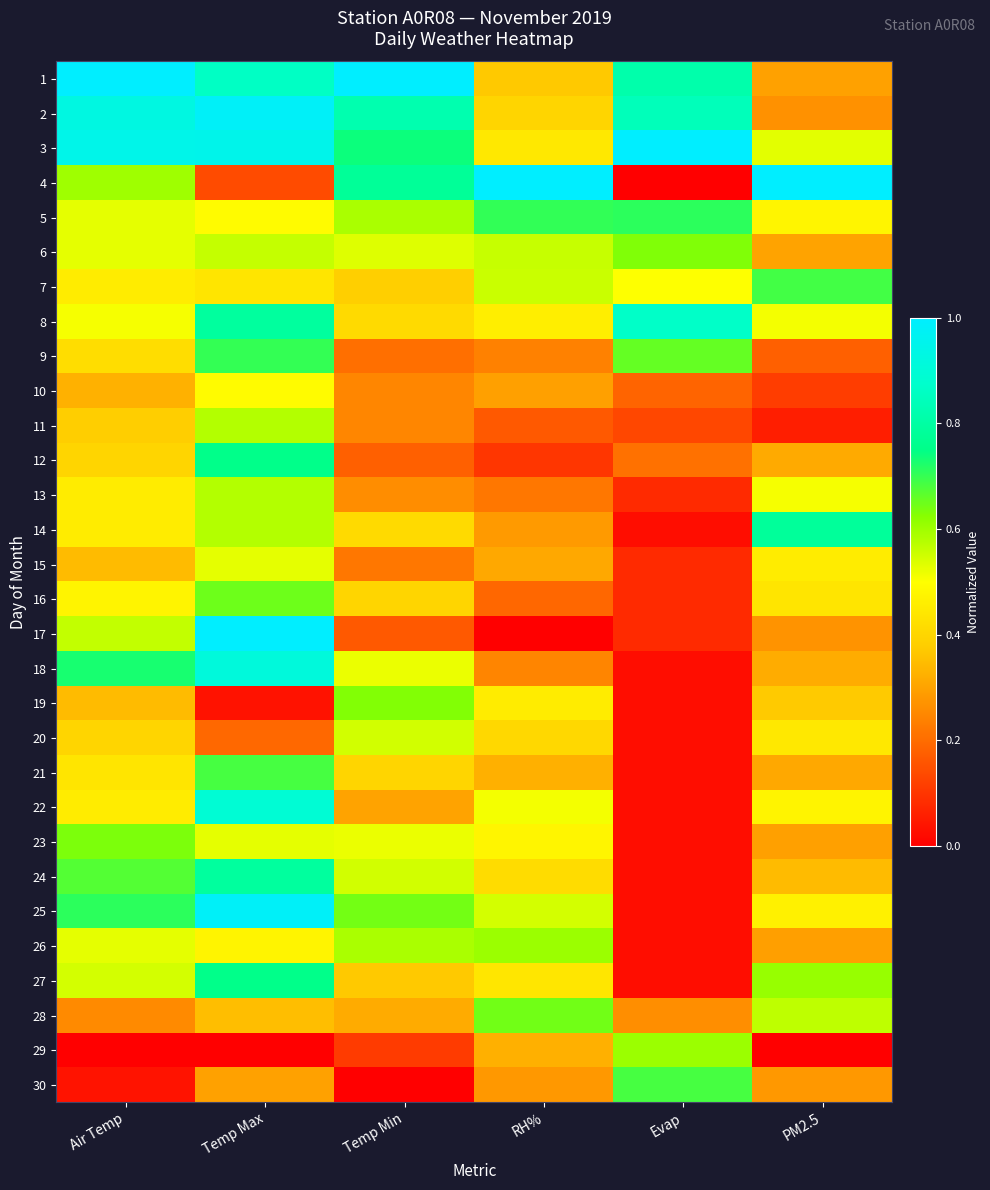

Which has a higher value, Temp Max or Air Temp?

Air Temp